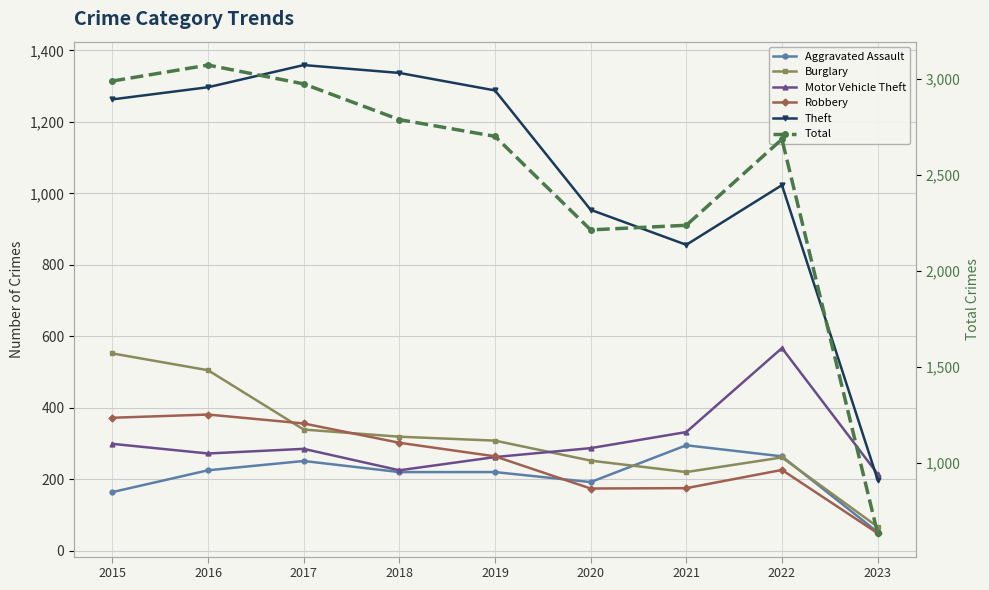

At which category does Theft reach its first local valley?

2021